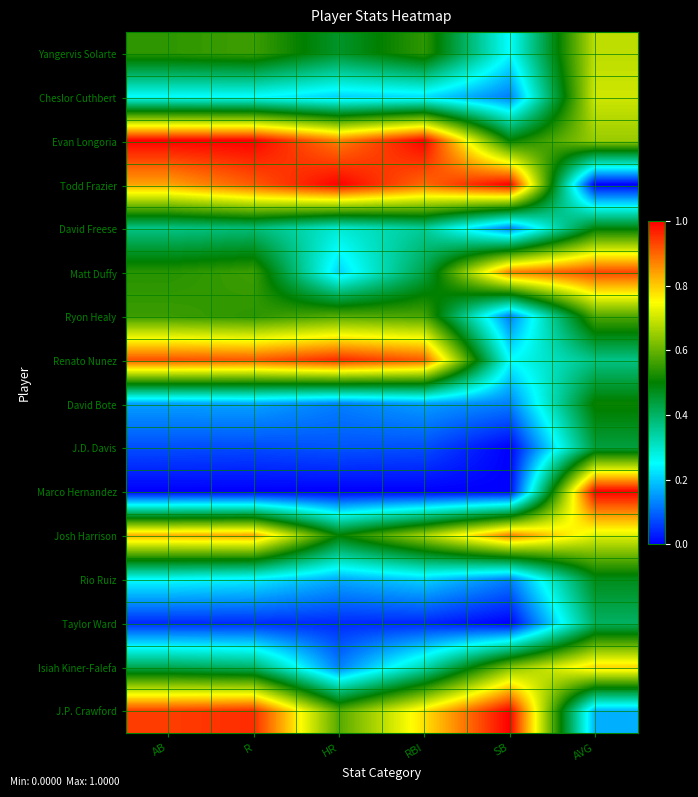

Reading left to right, what are all the values shown in this chart?

Yangervis Solarte: AB=0.5	R=0.6	HR=0.5	RBI=0.5	SB=0.2	AVG=0.7
Cheslor Cuthbert: AB=0.3	R=0.2	HR=0.2	RBI=0.2	SB=0.1	AVG=0.7
Evan Longoria: AB=1.0	R=1.0	HR=0.9	RBI=1.0	SB=0.5	AVG=0.6
Todd Frazier: AB=0.8	R=0.9	HR=1.0	RBI=0.9	SB=1.0	AVG=0.0
David Freese: AB=0.4	R=0.4	HR=0.3	RBI=0.4	SB=0.1	AVG=0.5
Matt Duffy: AB=0.5	R=0.6	HR=0.2	RBI=0.4	SB=0.9	AVG=0.9
Ryon Healy: AB=0.6	R=0.5	HR=0.6	RBI=0.6	SB=0.1	AVG=0.6
Renato Nunez: AB=0.9	R=0.9	HR=1.0	RBI=0.9	SB=0.2	AVG=0.4
David Bote: AB=0.2	R=0.2	HR=0.1	RBI=0.2	SB=0.1	AVG=0.5
J.D. Davis: AB=0.1	R=0.1	HR=0.1	RBI=0.1	SB=0.0	AVG=0.4
Marco Hernandez: AB=0.0	R=0.0	HR=0.0	RBI=0.0	SB=0.0	AVG=1.0
Josh Harrison: AB=0.8	R=0.8	HR=0.5	RBI=0.7	SB=0.9	AVG=0.7
Rio Ruiz: AB=0.3	R=0.2	HR=0.2	RBI=0.2	SB=0.1	AVG=0.5
Taylor Ward: AB=0.0	R=0.0	HR=0.0	RBI=0.0	SB=0.0	AVG=0.4
Isiah Kiner-Falefa: AB=0.4	R=0.4	HR=0.1	RBI=0.3	SB=0.6	AVG=0.8
J.P. Crawford: AB=0.9	R=1.0	HR=0.6	RBI=0.8	SB=1.0	AVG=0.2